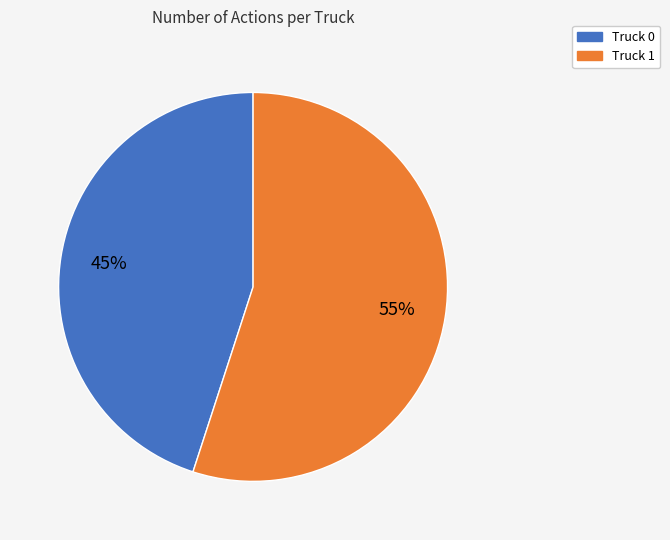

Is it true that Truck 1 is 55% of the pie?

True